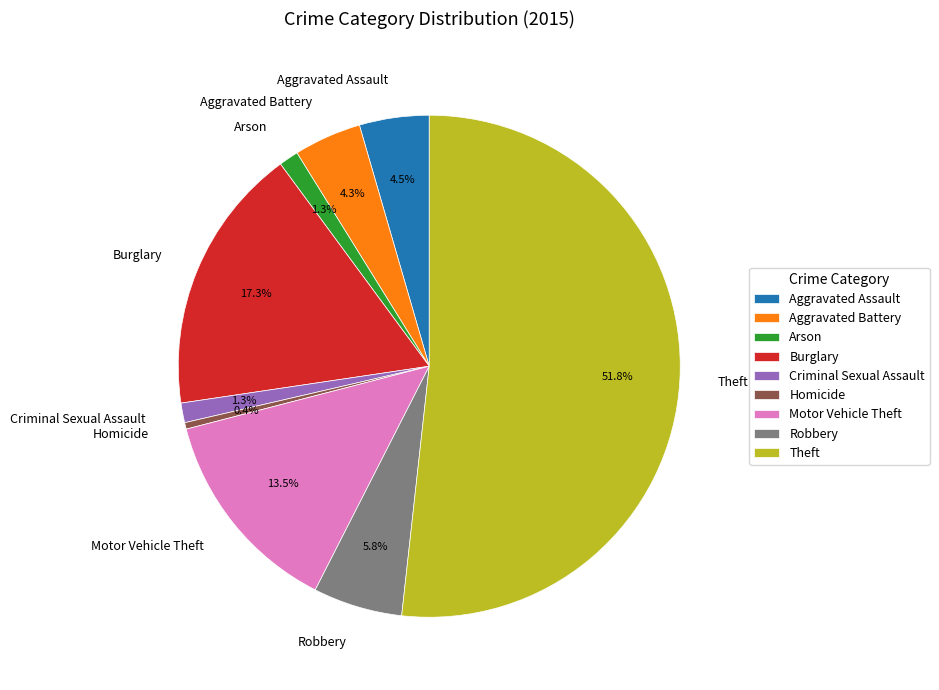

Is the sum of Theft and Robbery greater than half?

Yes